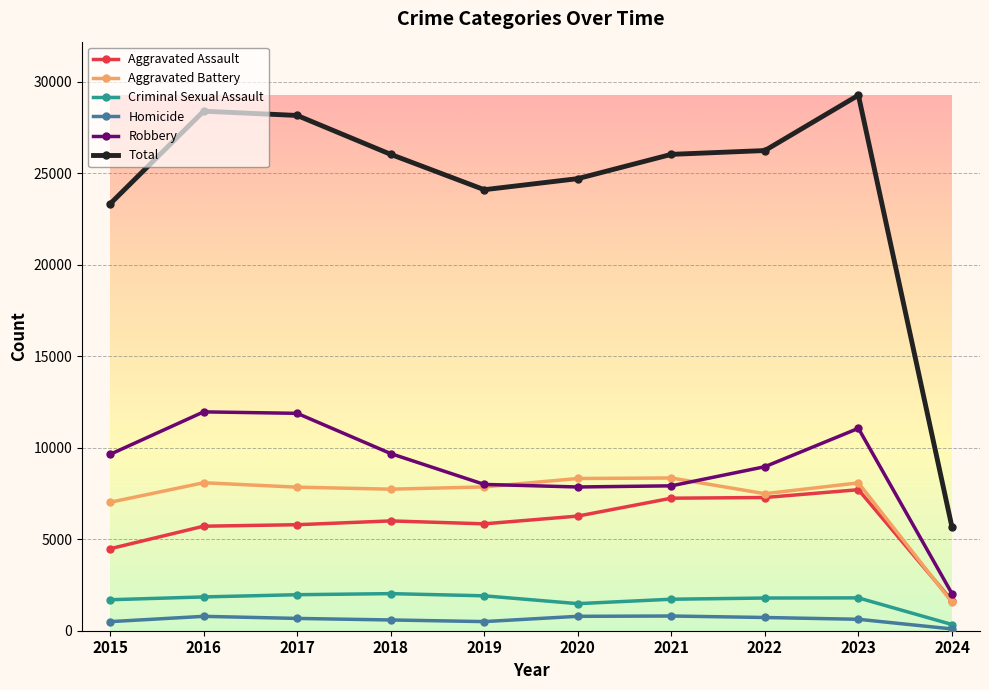

Which series has the widest spread of values?

Total